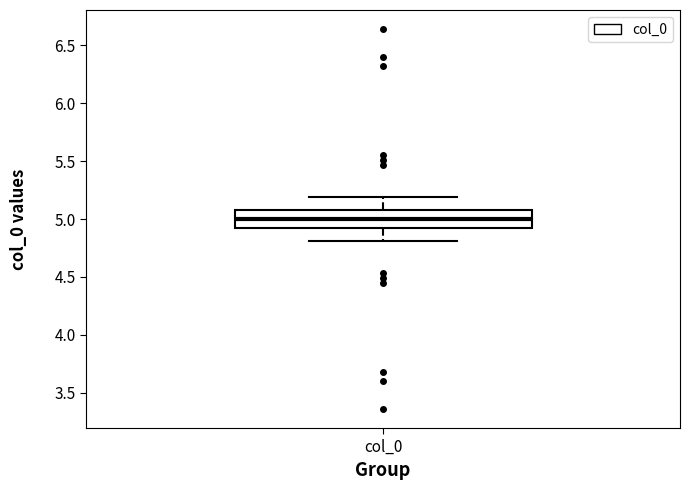

Transcribe this box plot: give where the median line is, the range the box spans, and where the two whiskers end, as read against the y-axis. The values are not printed on the chart, so give them approximately, as read against the axis.

median 5.0, box 4.9 to 5.1, whiskers 4.8 to 5.2